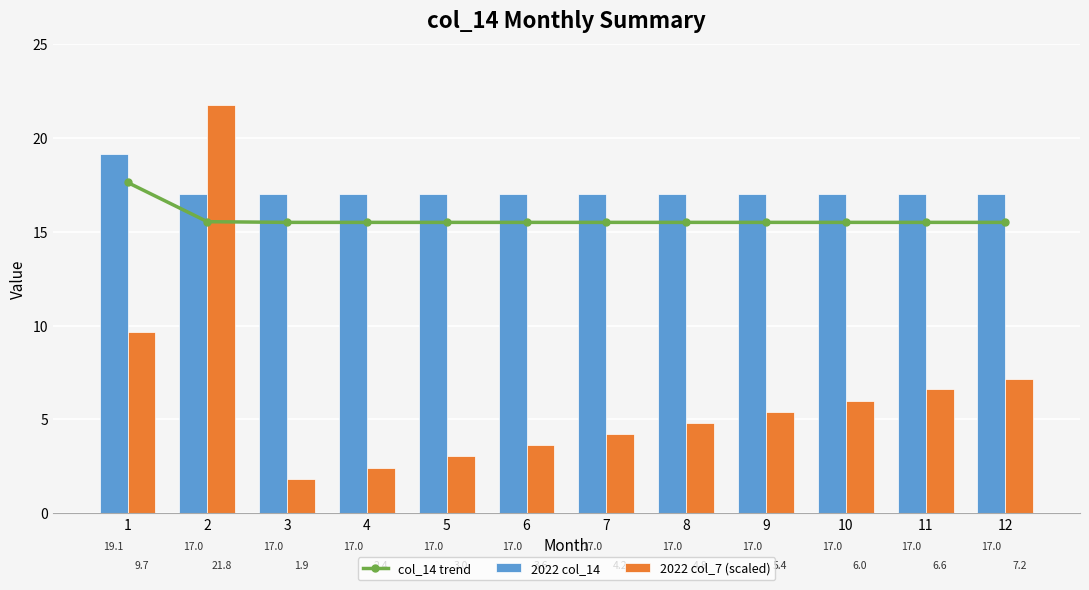

Which category has the lowest value in the col_14 trend series?

3